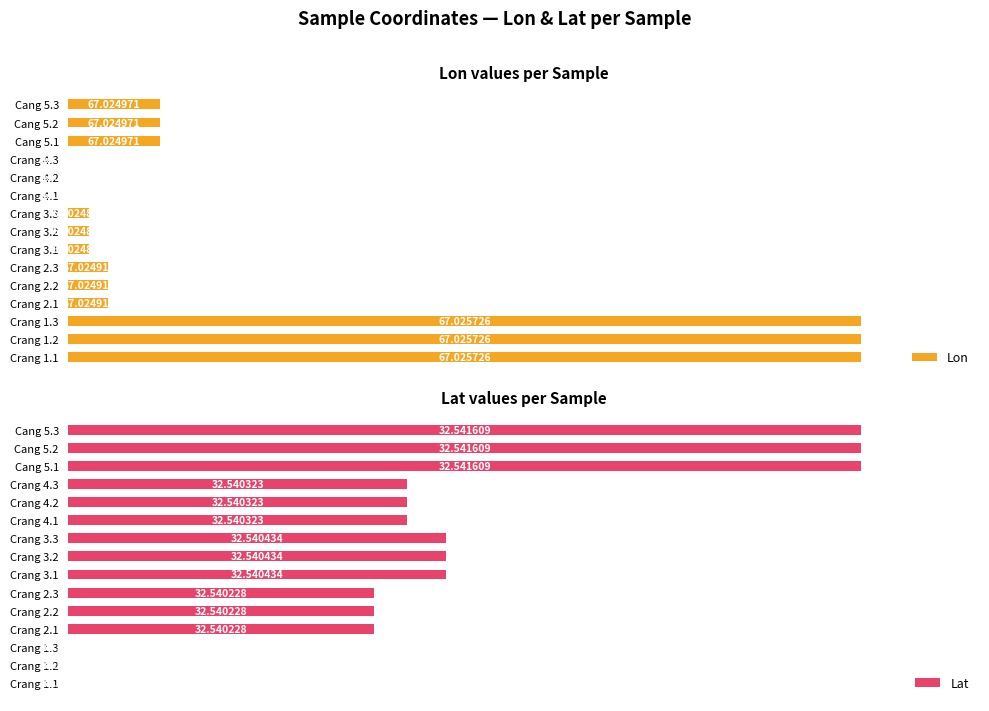

Reading right to left, extract all data points from this chart.

Lon: 11.5	11.5	11.5	0.0	0.0	0.0	2.6	2.6	2.6	5.0	5.0	5.0	100.0	100.0	100.0
Lat: 100.0	100.0	100.0	42.7	42.7	42.7	47.7	47.7	47.7	38.5	38.5	38.5	0.0	0.0	0.0